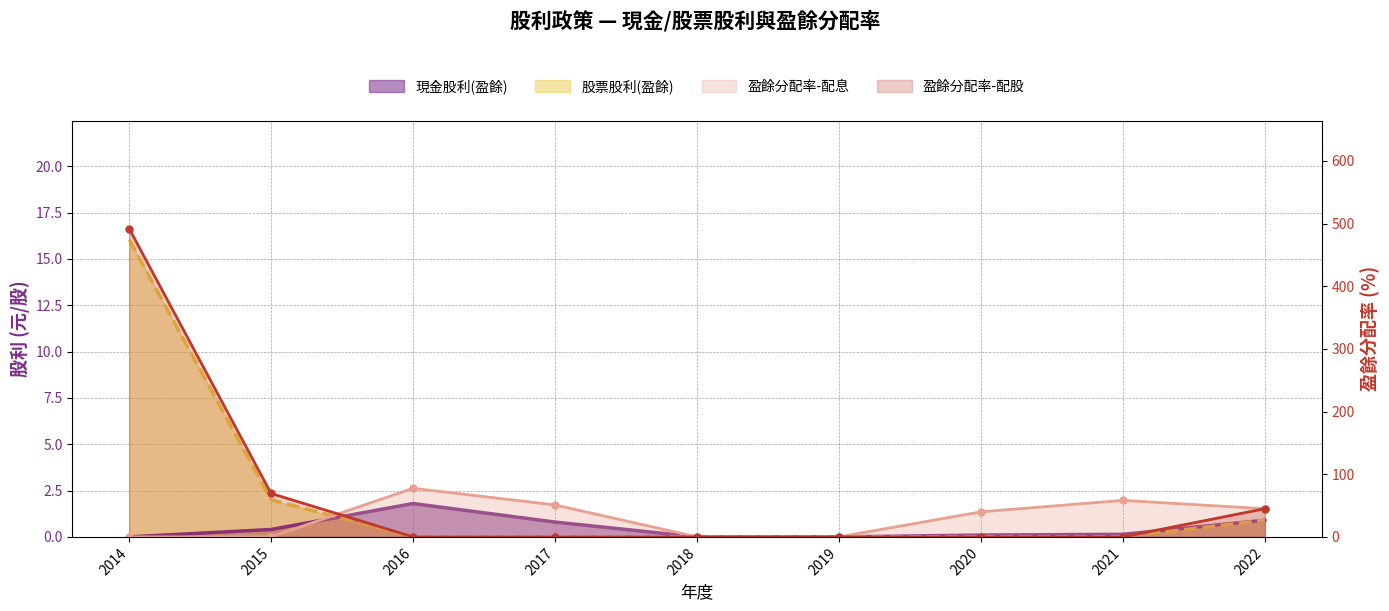

List the series in order of their peak value, highest first.

盈餘分配率-配股, 盈餘分配率-配息, 股票股利(盈餘), 現金股利(盈餘)